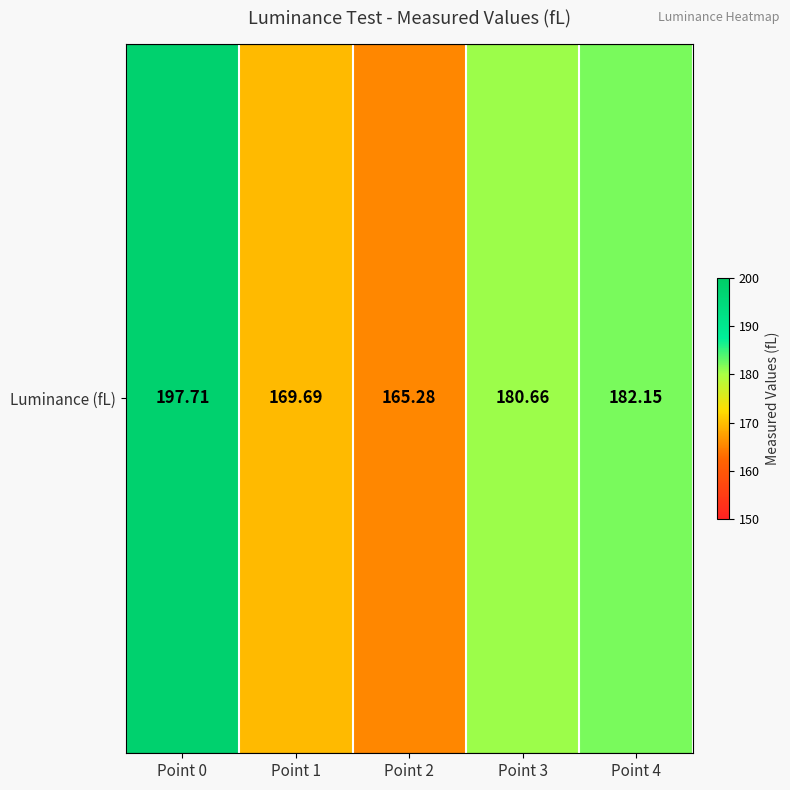

Rank the categories by value from lowest to highest.

Point 2, Point 1, Point 3, Point 4, Point 0